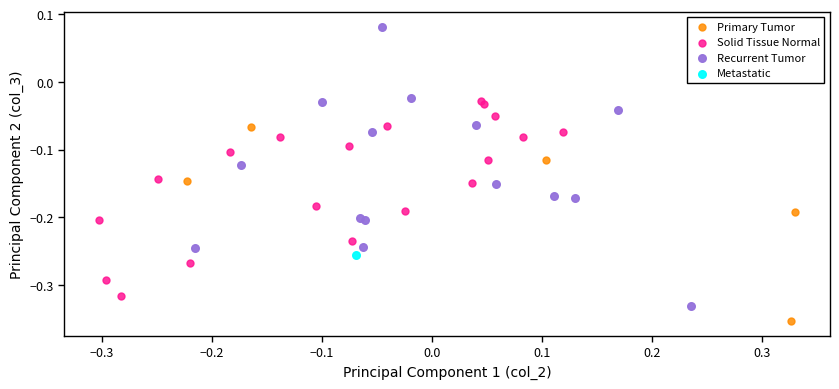

What are all the series names shown in the legend?

Primary Tumor, Solid Tissue Normal, Recurrent Tumor, Metastatic